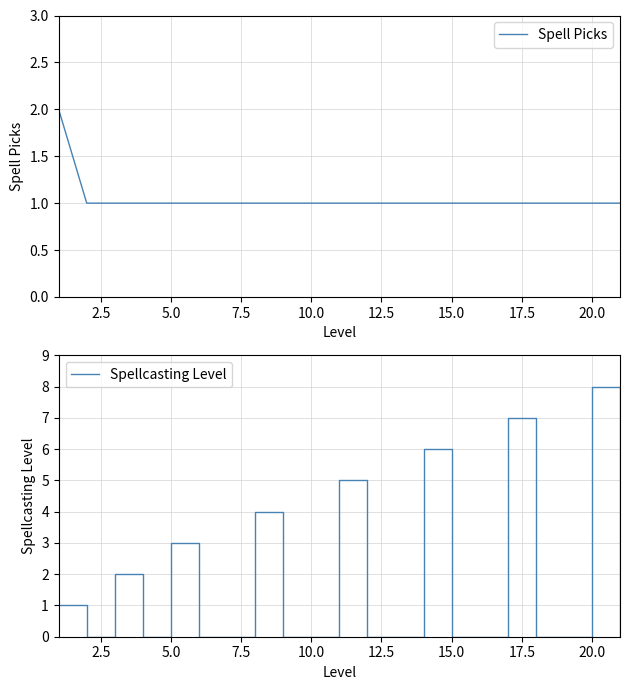

Between which two adjacent categories do Spell Picks and Spellcasting Level first intersect?

2.5 and 5.0